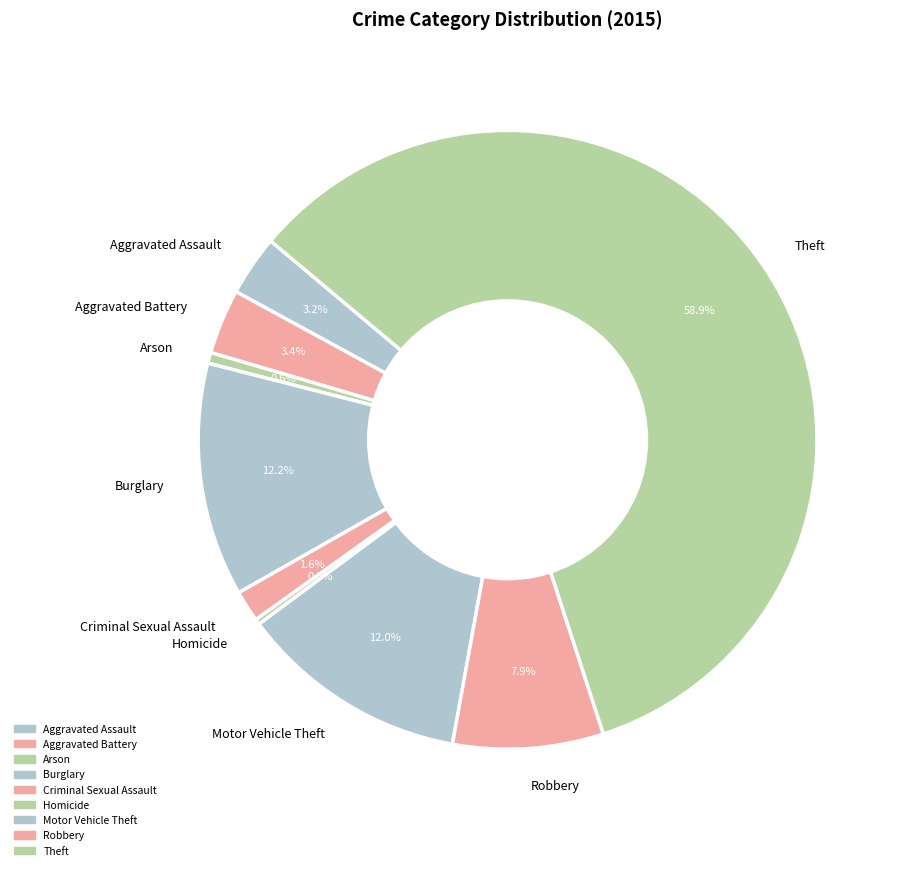

Which slice is the largest?

Theft